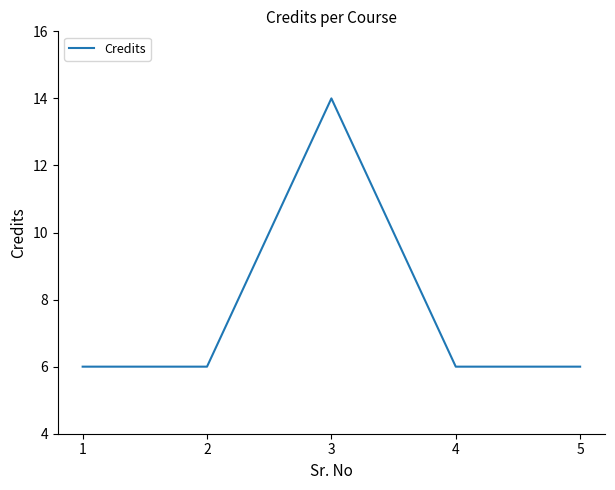

What is the sum of the values at 3 and 2?

20